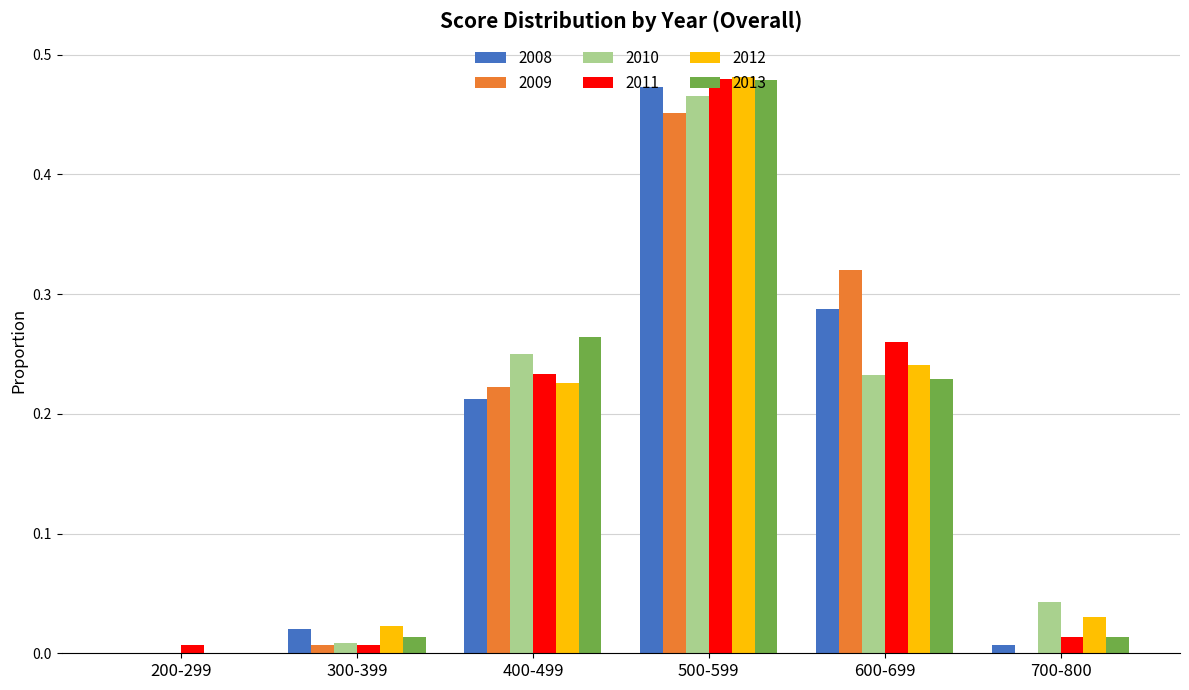

Which label corresponds to the largest value in the chart?

500-599